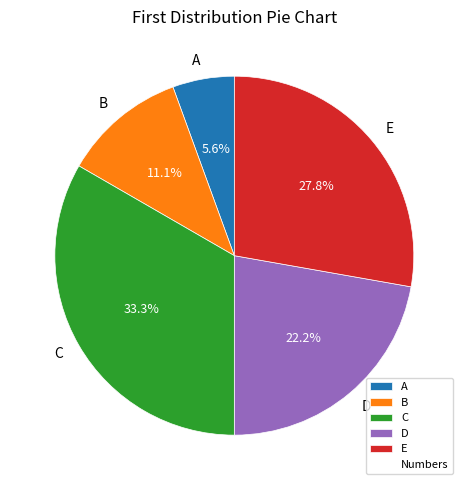

True or false: C accounts for 23% of the total.

False